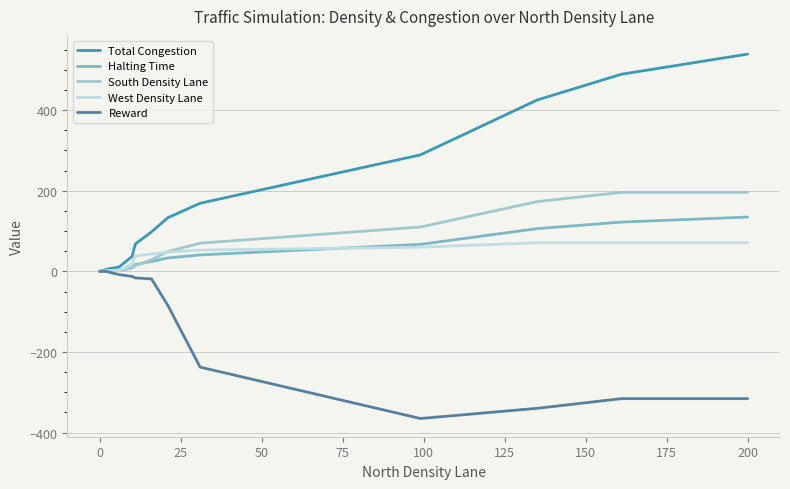

List the series in order of their peak value, highest first.

Total Congestion, South Density Lane, Halting Time, West Density Lane, Reward